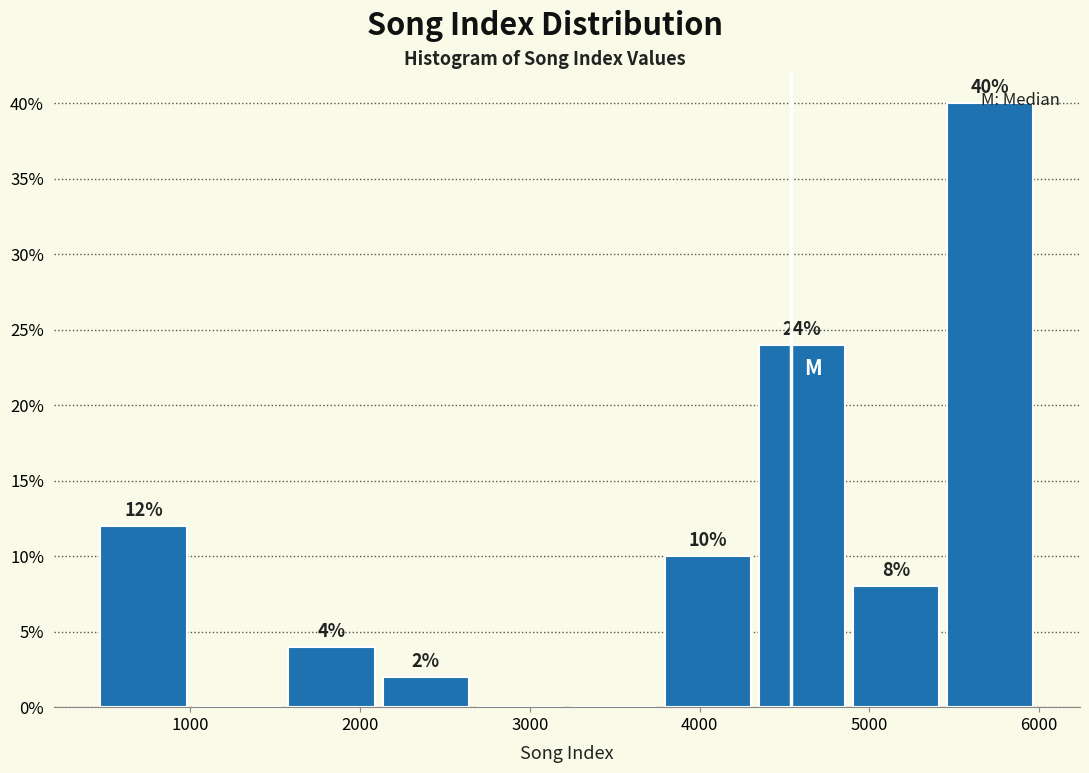

Which range on the x-axis has the tallest bar?

5500 to 6000